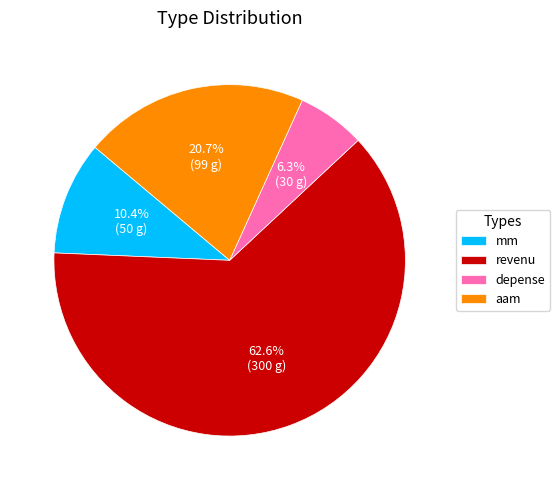

Which category accounts for the majority?

revenu